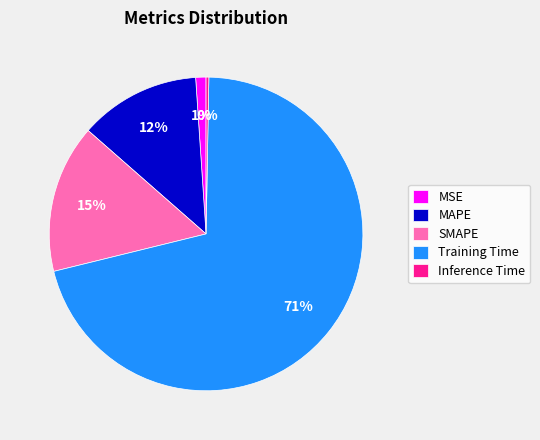

Is the sum of Training Time and MAPE greater than half?

Yes